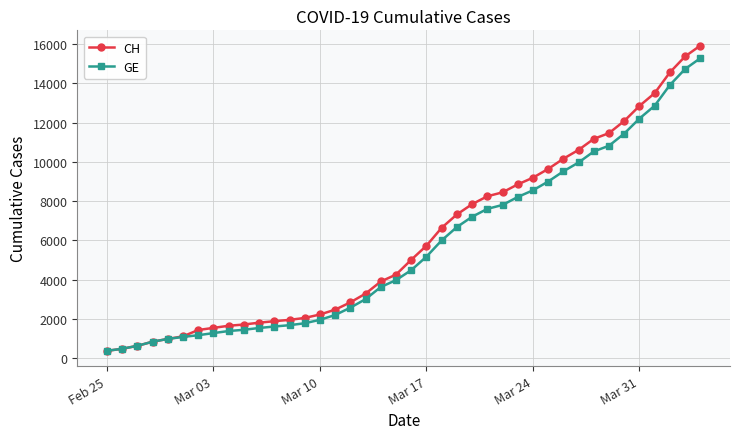

How many lines are shown in the chart?

2